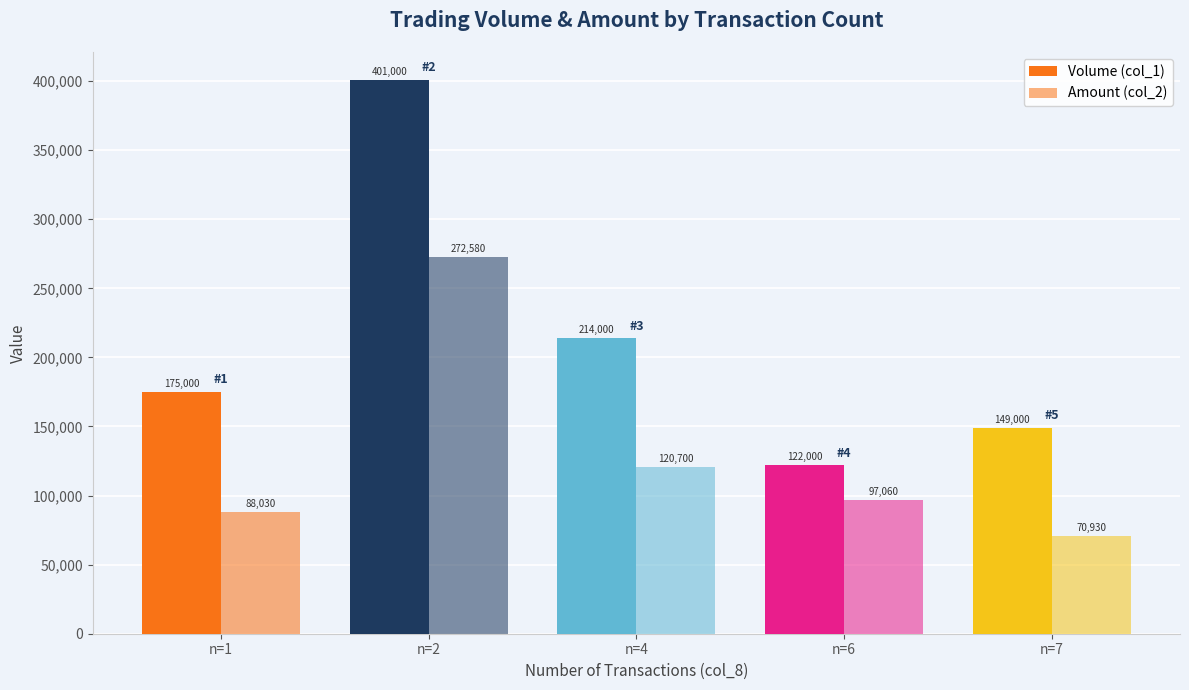

How many bars are there in total?

10